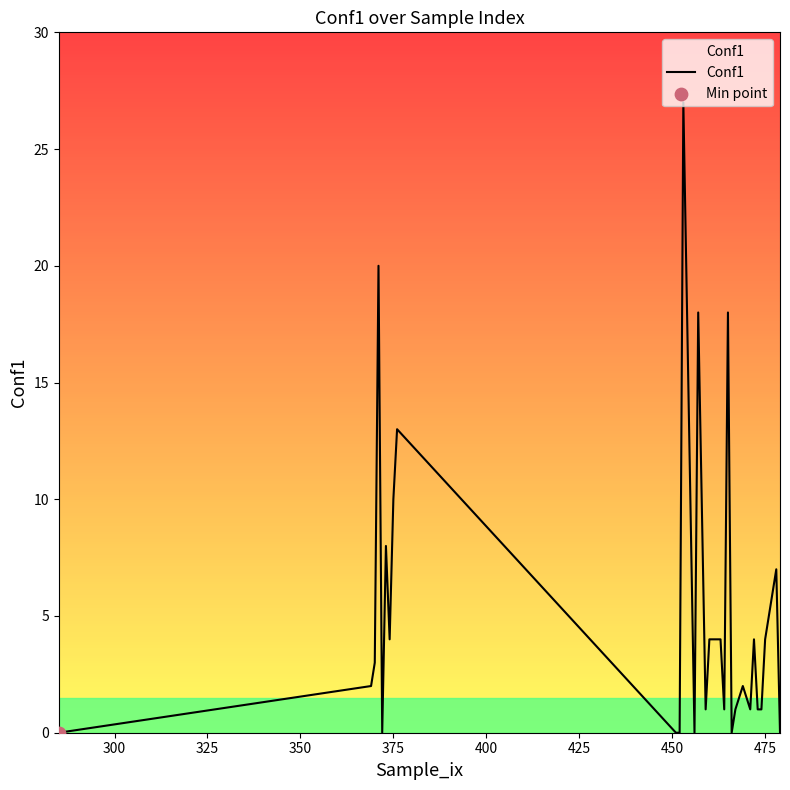

What is the difference between the maximum and minimum values?

27